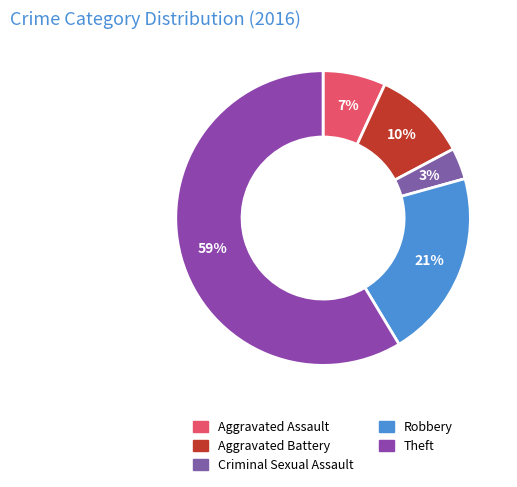

Which slice is the largest?

Theft